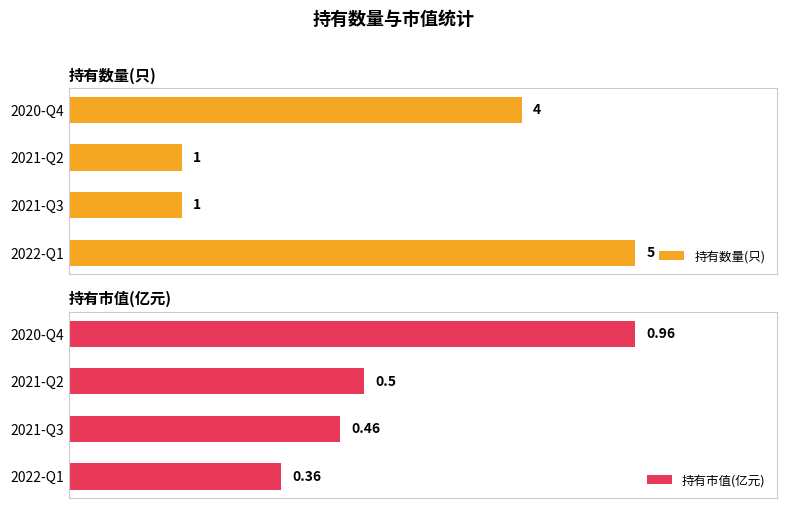

Where is 持有数量(只) nearest to the value 3?

2020-Q4